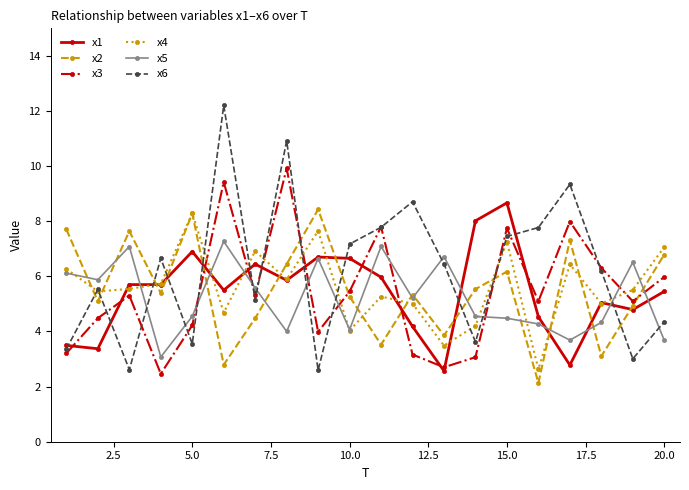

How many categories are shown in the chart?

20